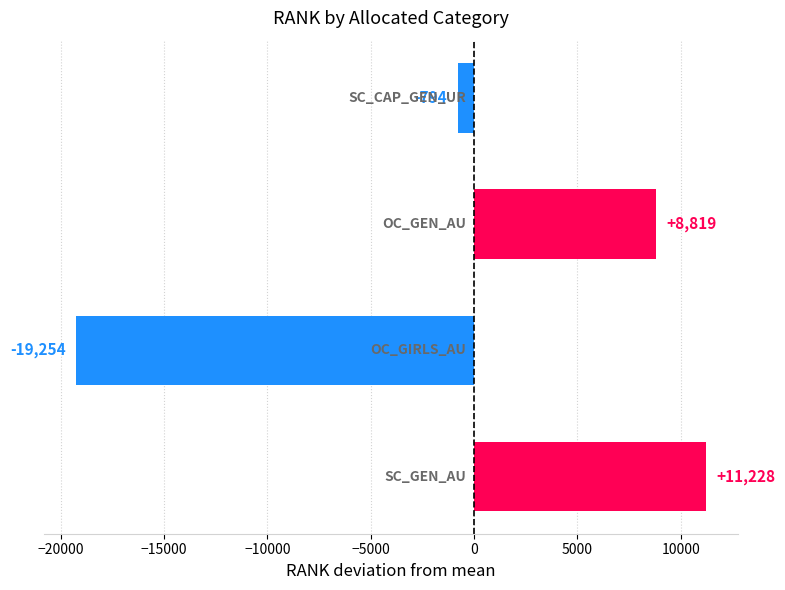

What is the difference between the second highest and second lowest values?

9613.0